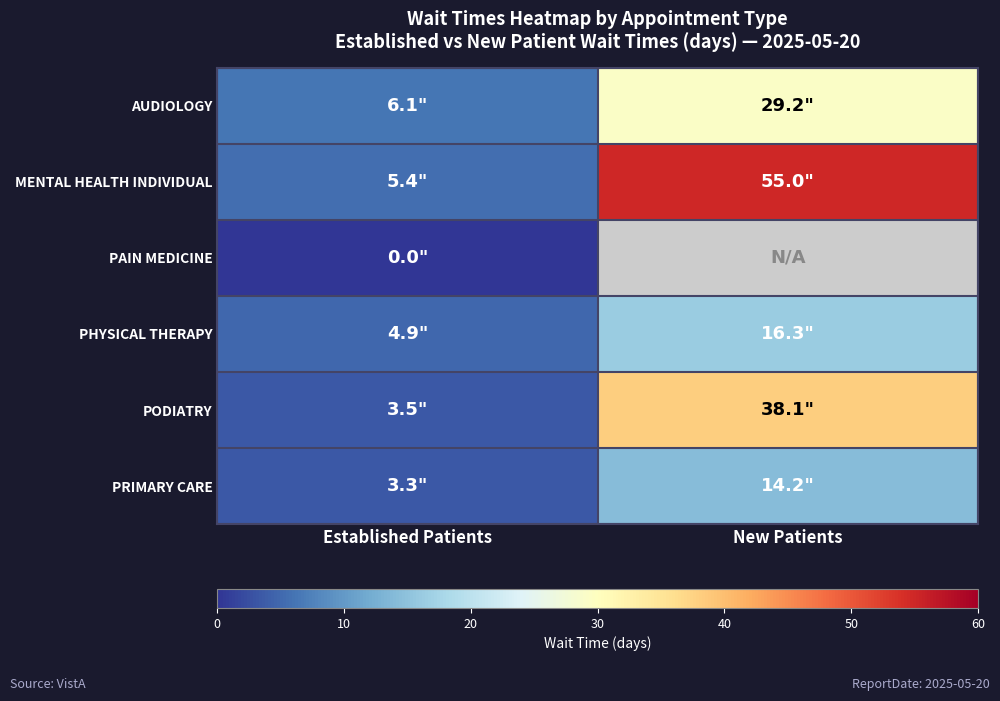

Which series has the largest total across all categories?

MENTAL HEALTH INDIVIDUAL